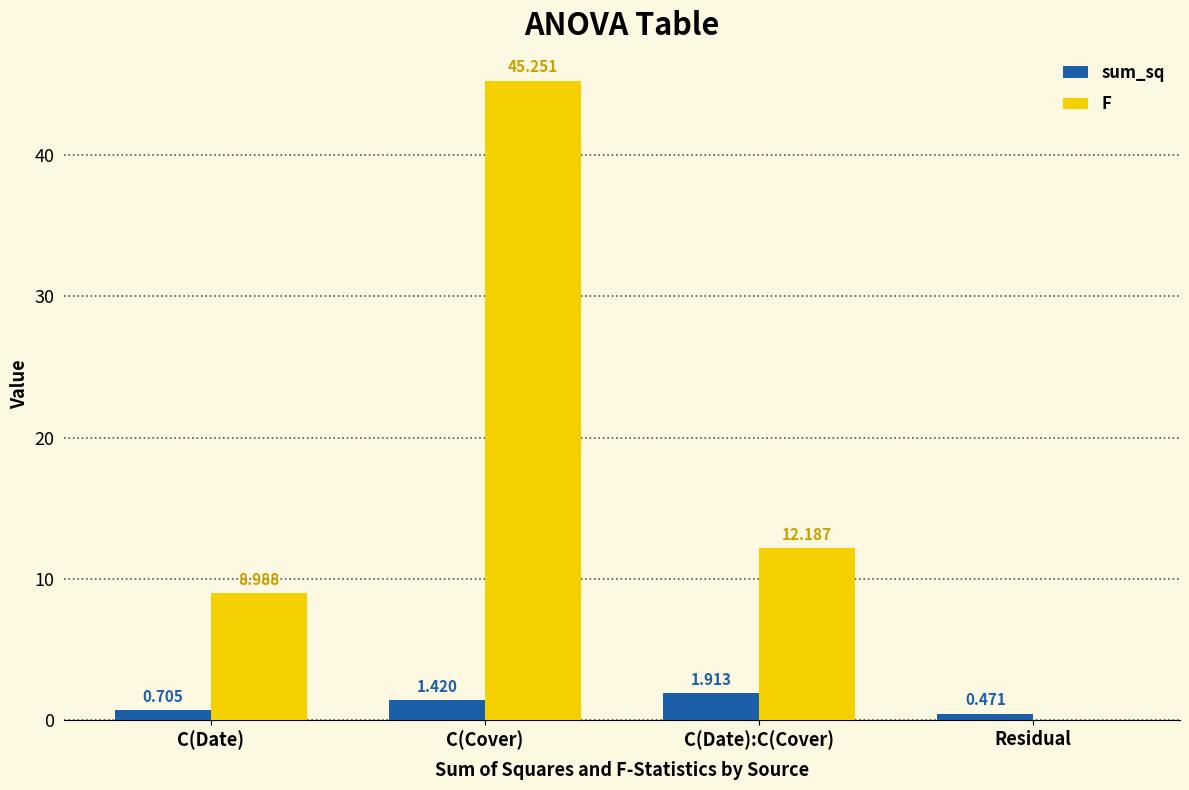

Where does the sum_sq series first go above 1?

C(Cover)